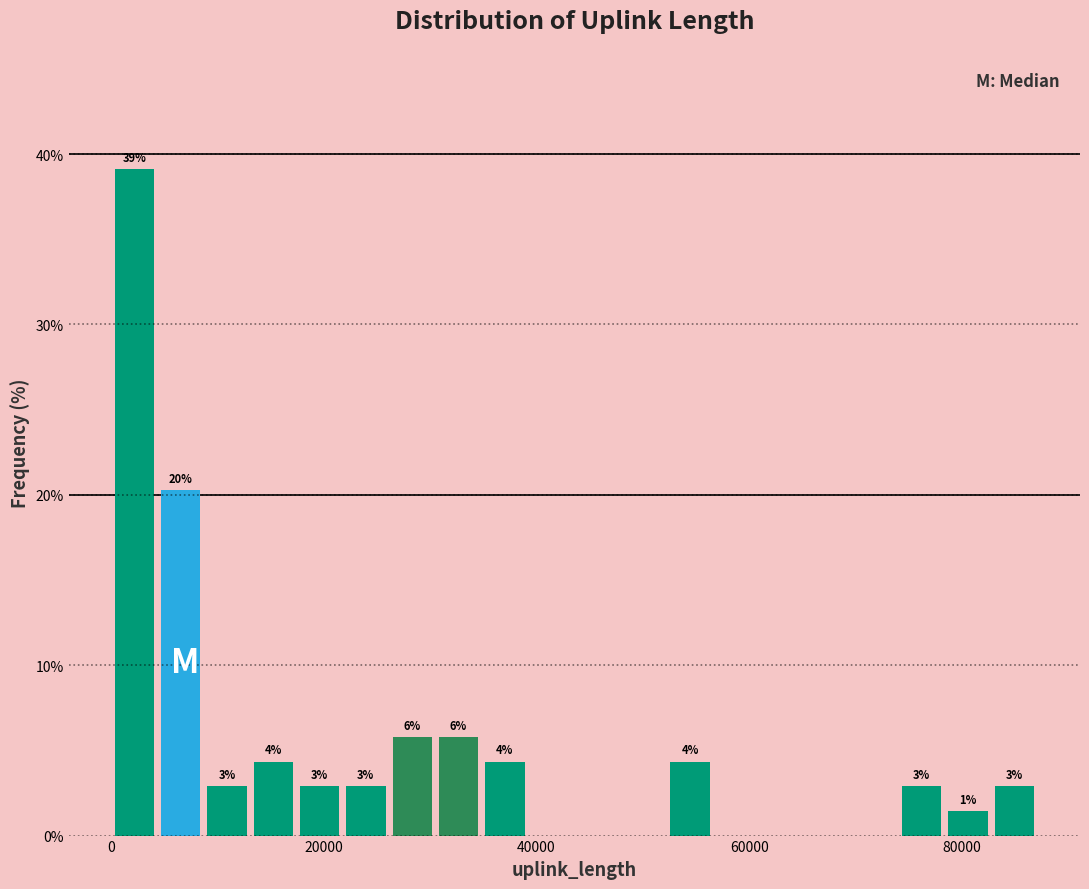

Read against the x-axis, roughly where is the centre of the tallest bar?

2000